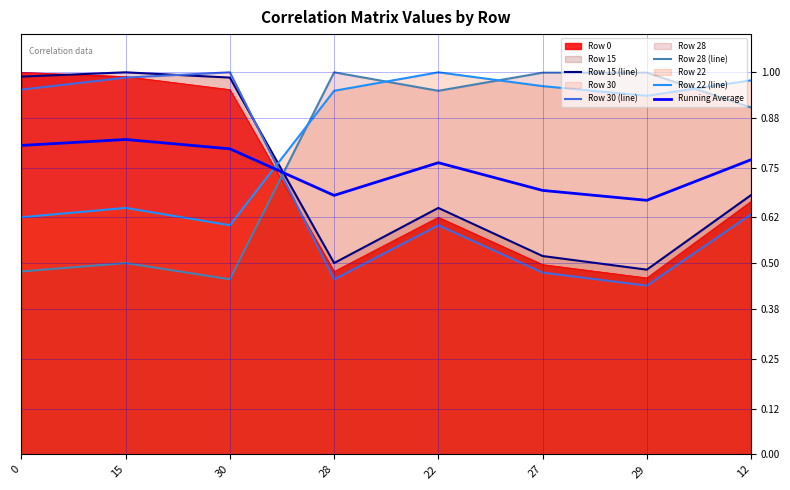

Count the number of categories in the chart.

8